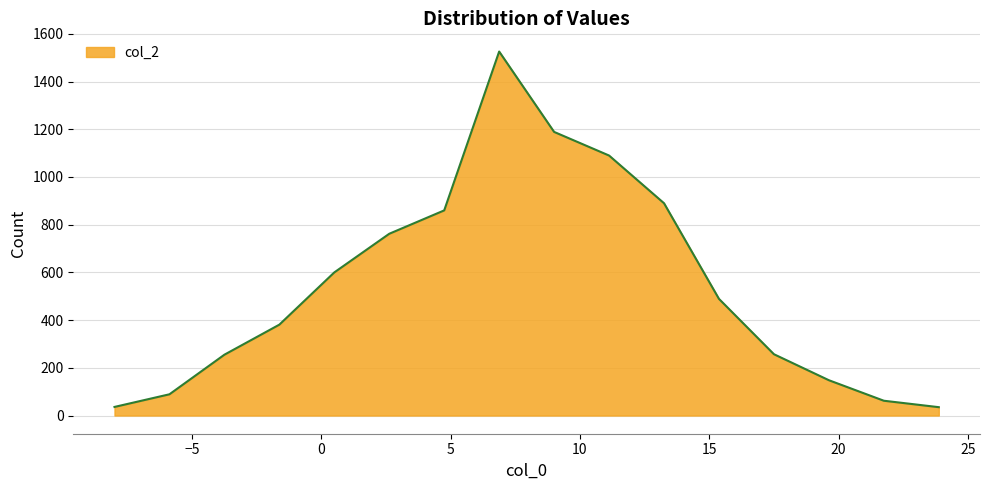

What is the smallest value displayed?

35